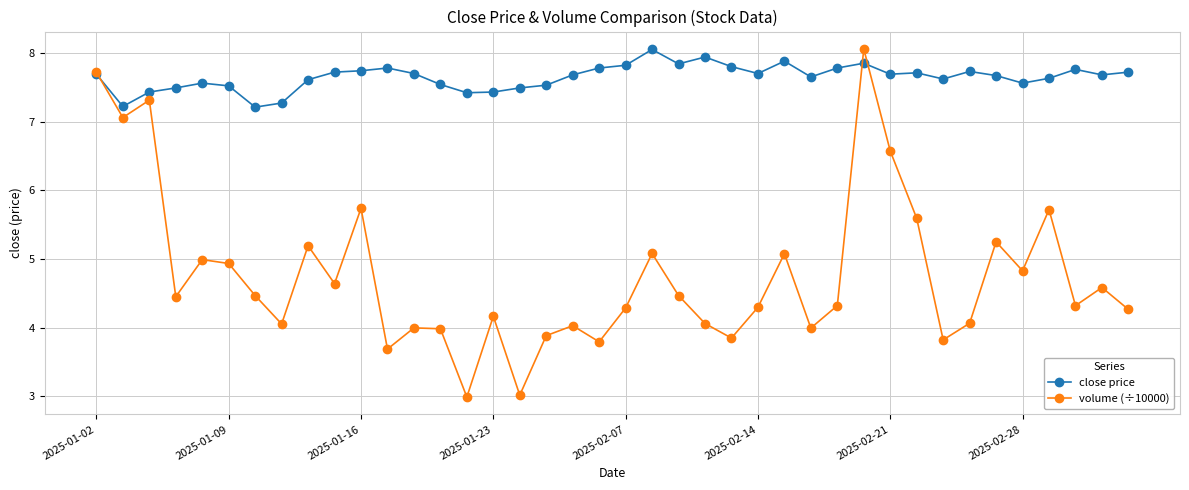

What are all the series names shown in the legend?

close price, volume (÷10000)